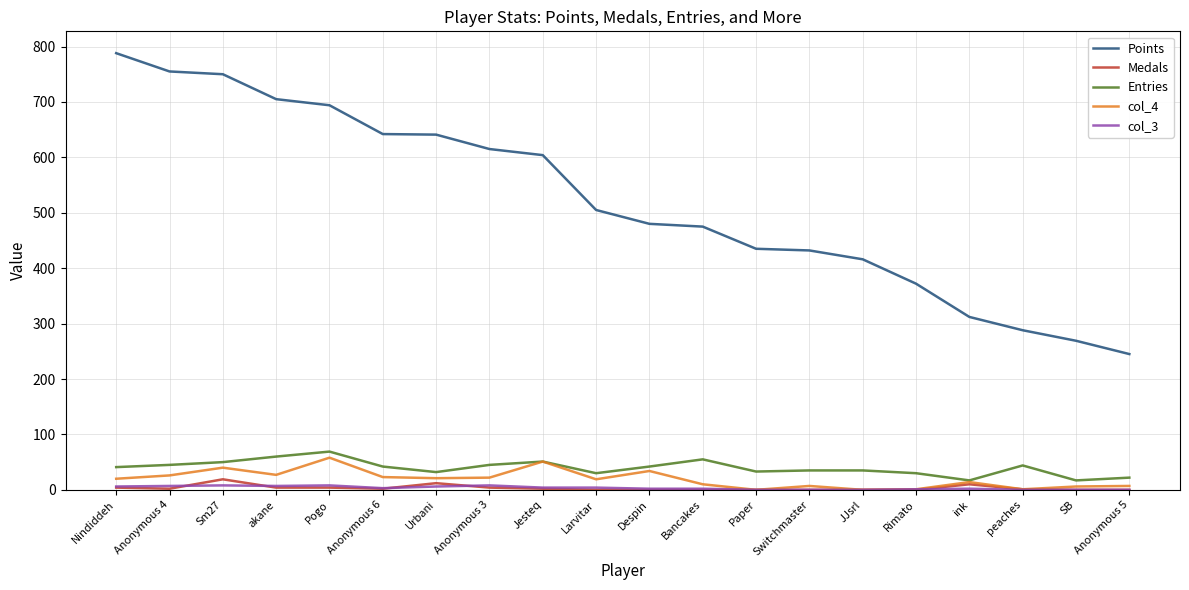

True or false: Medals and Points intersect in this chart.

False